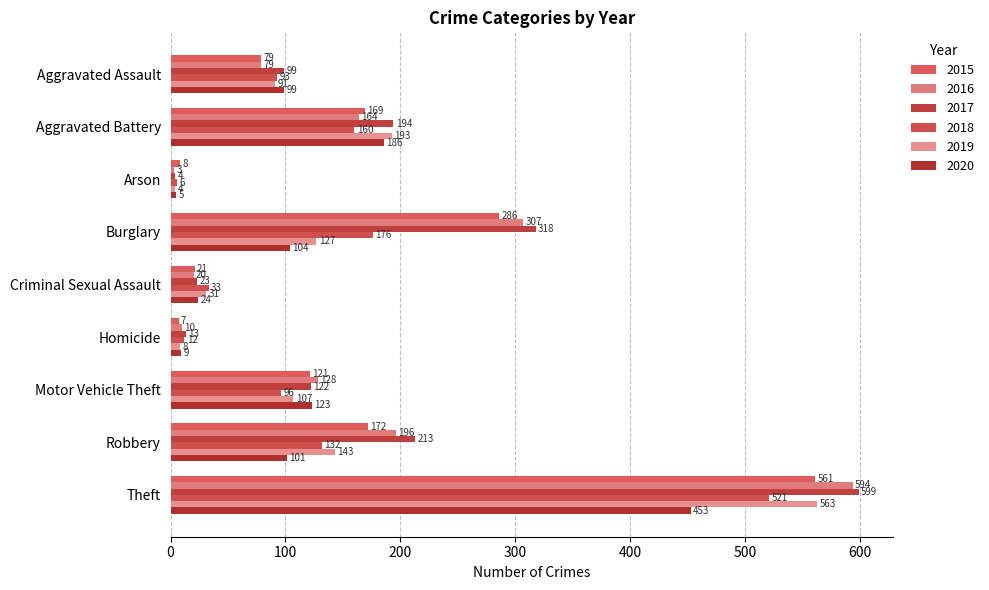

Reading right to left, extract all data points from this chart.

2015: Theft=561	Robbery=172	Motor Vehicle Theft=121	Homicide=7	Criminal Sexual Assault=21	Burglary=286	Arson=8	Aggravated Battery=169	Aggravated Assault=79
2016: Theft=594	Robbery=196	Motor Vehicle Theft=128	Homicide=10	Criminal Sexual Assault=20	Burglary=307	Arson=3	Aggravated Battery=164	Aggravated Assault=79
2017: Theft=599	Robbery=213	Motor Vehicle Theft=122	Homicide=13	Criminal Sexual Assault=23	Burglary=318	Arson=4	Aggravated Battery=194	Aggravated Assault=99
2018: Theft=521	Robbery=132	Motor Vehicle Theft=96	Homicide=12	Criminal Sexual Assault=33	Burglary=176	Arson=6	Aggravated Battery=160	Aggravated Assault=93
2019: Theft=563	Robbery=143	Motor Vehicle Theft=107	Homicide=8	Criminal Sexual Assault=31	Burglary=127	Arson=4	Aggravated Battery=193	Aggravated Assault=91
2020: Theft=453	Robbery=101	Motor Vehicle Theft=123	Homicide=9	Criminal Sexual Assault=24	Burglary=104	Arson=5	Aggravated Battery=186	Aggravated Assault=99